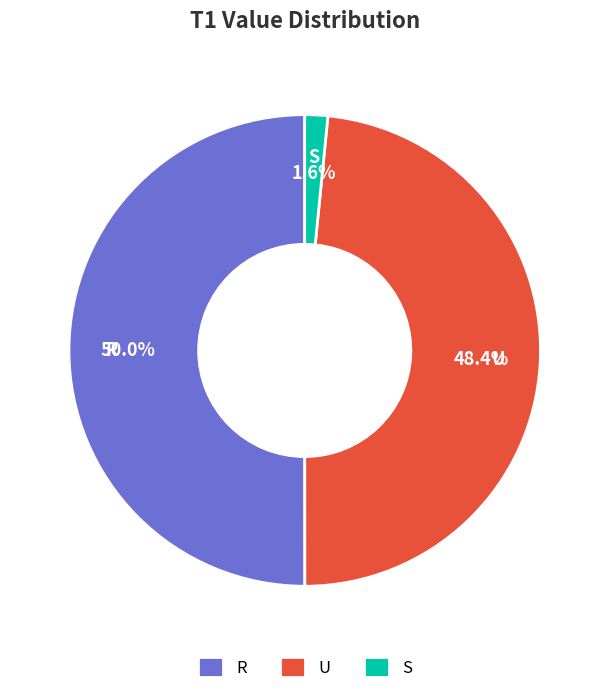

How many slices are in this pie chart?

3